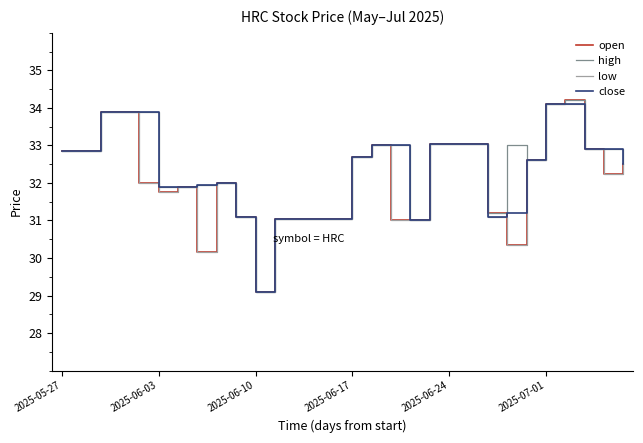

What is the lowest value of the low series?

29.1